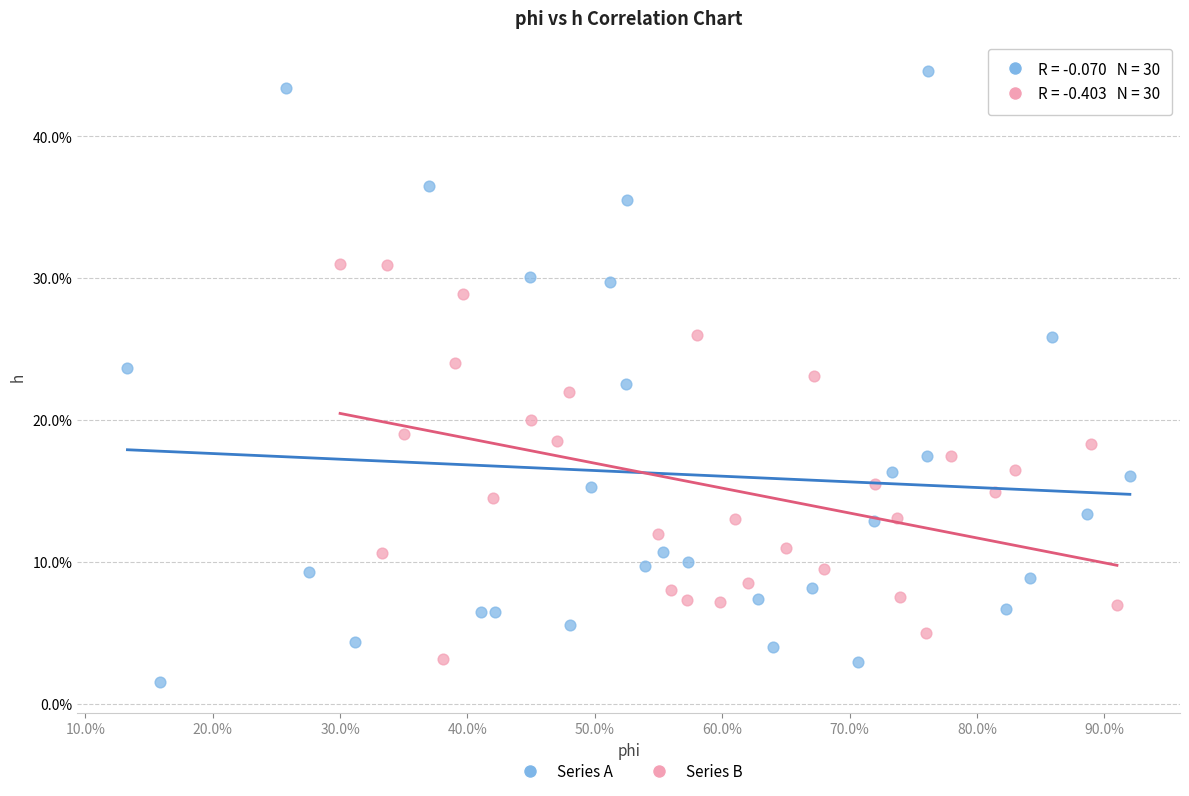

Which series has the widest spread of Y values?

Series A